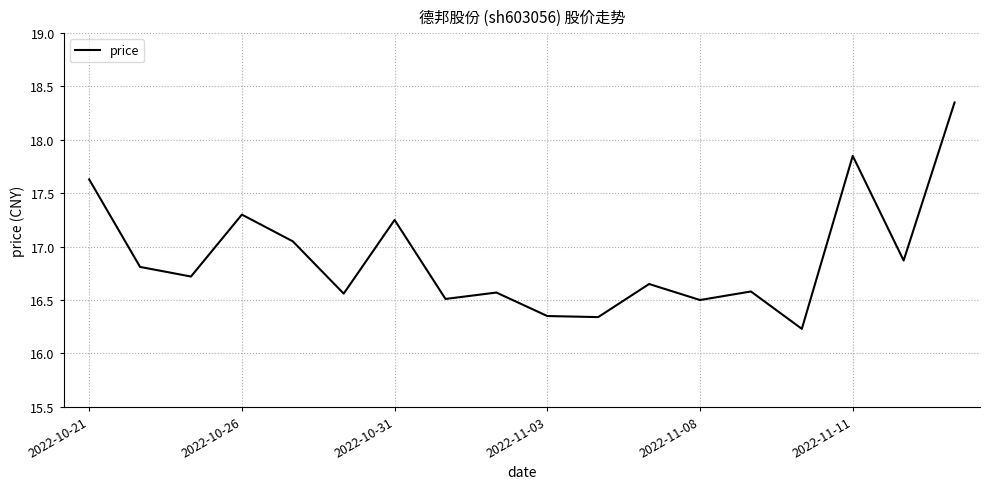

What is the difference between the maximum and minimum values?

2.1